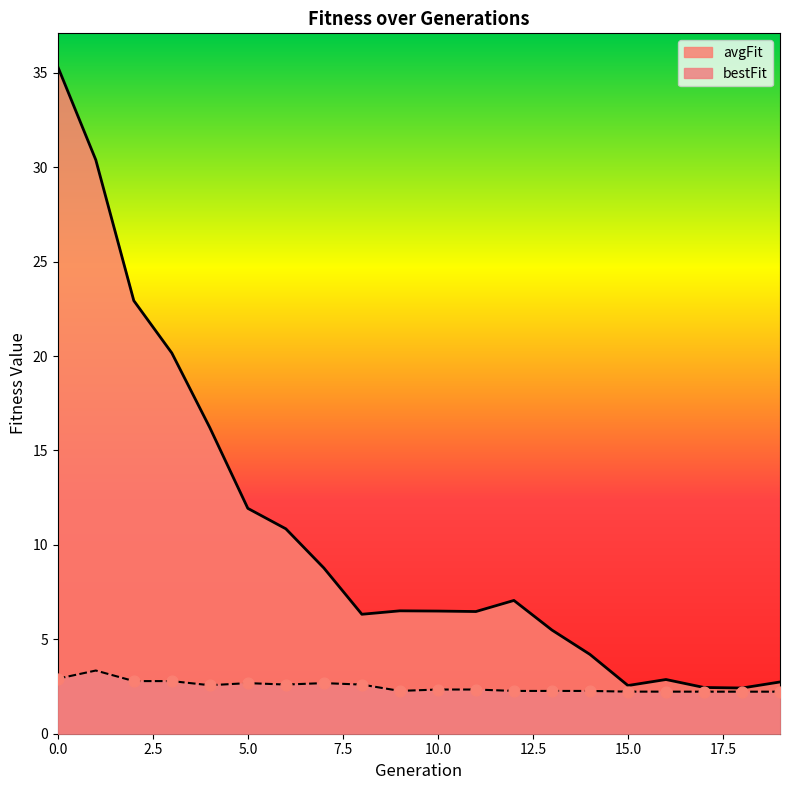

Is the value of avgFit at 16 greater than the value of bestFit at 4?

Yes